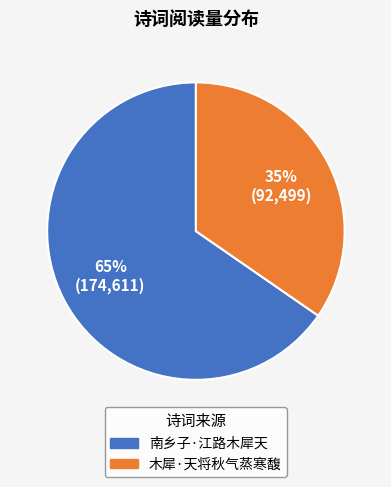

Is there a majority slice in this chart?

Yes